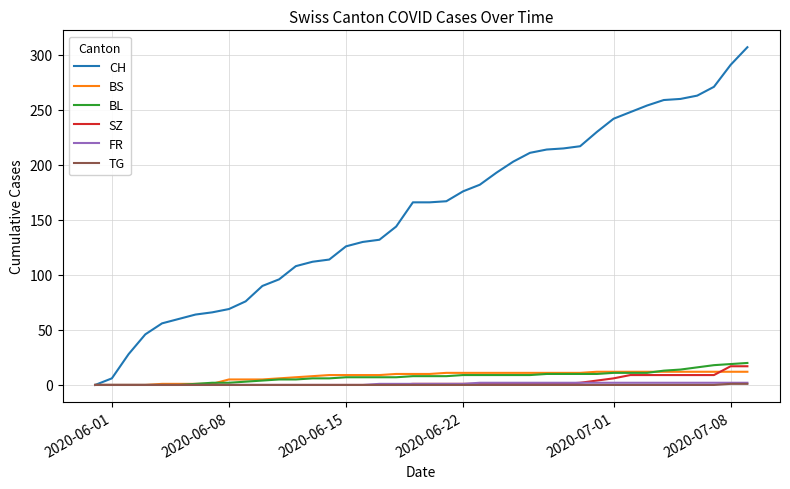

What is the highest value of the BL series?

20